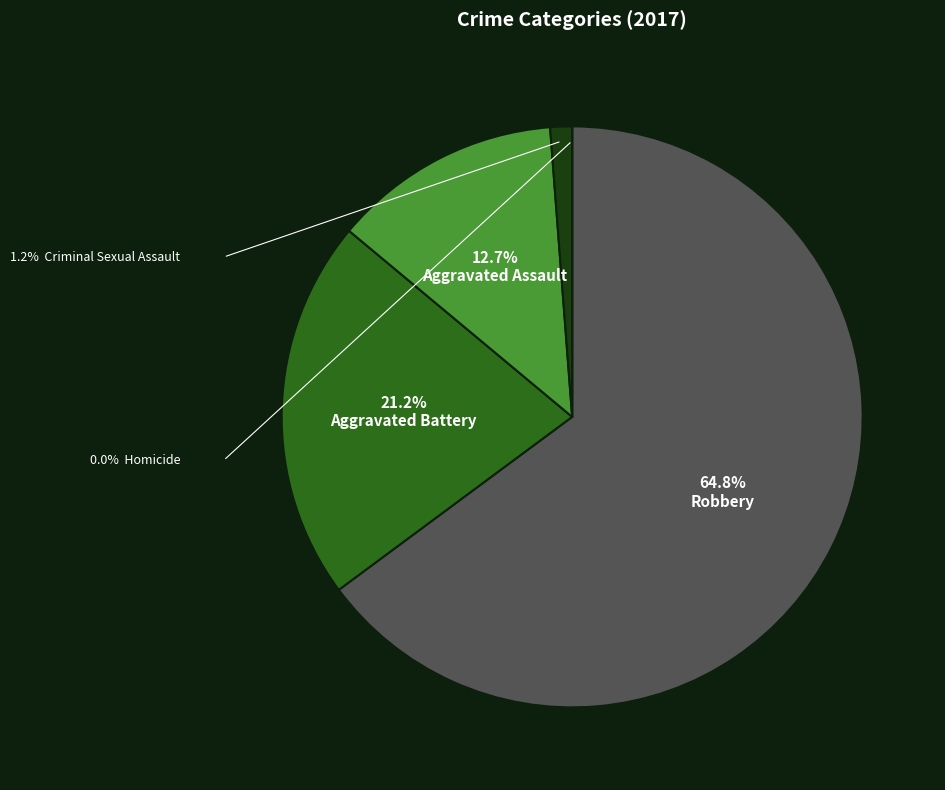

To the nearest percent, what is the difference between the largest and smallest slice percentages?

65%